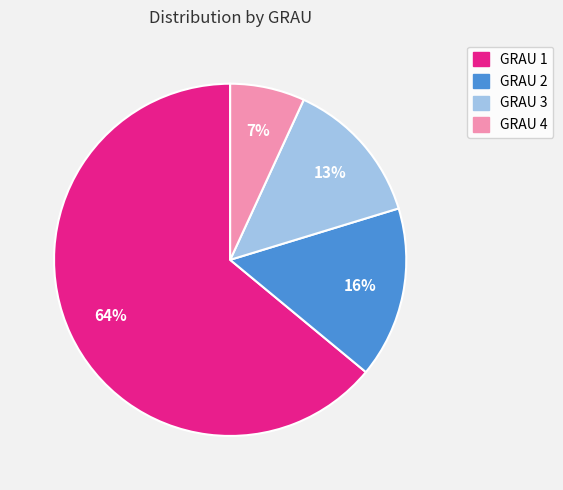

To the nearest percent, what is the difference between the largest and smallest slice percentages?

57%